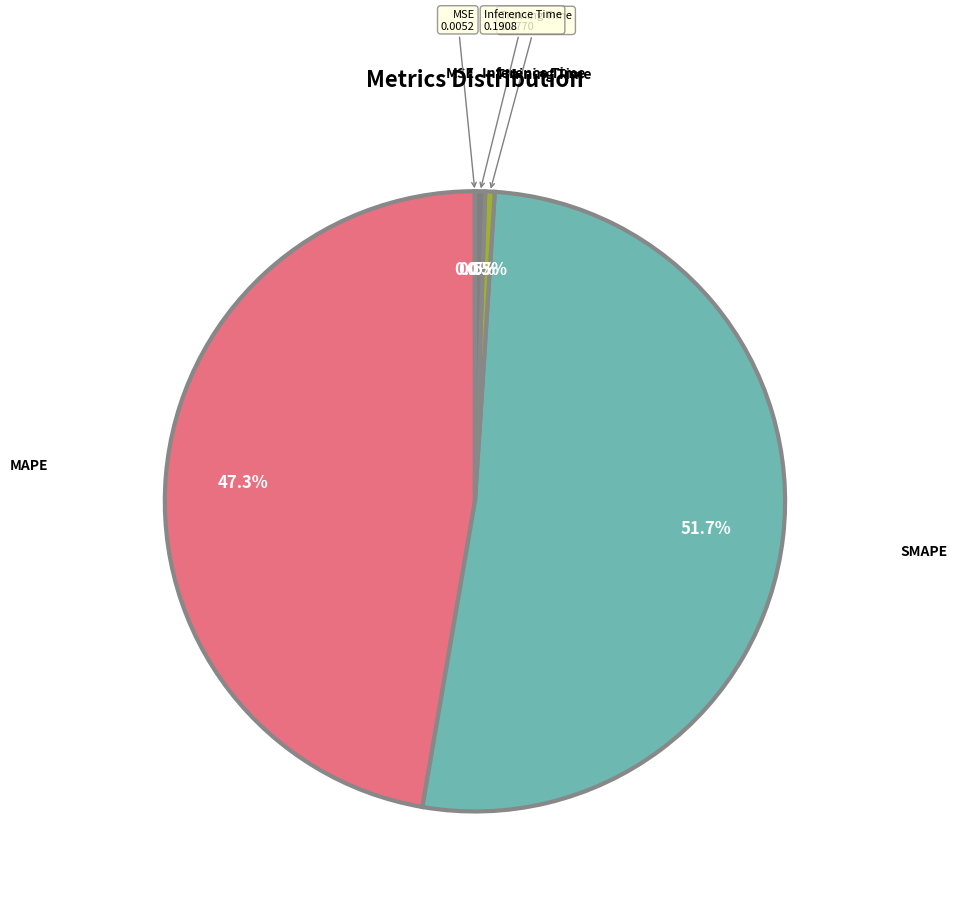

Is there a majority slice in this chart?

Yes